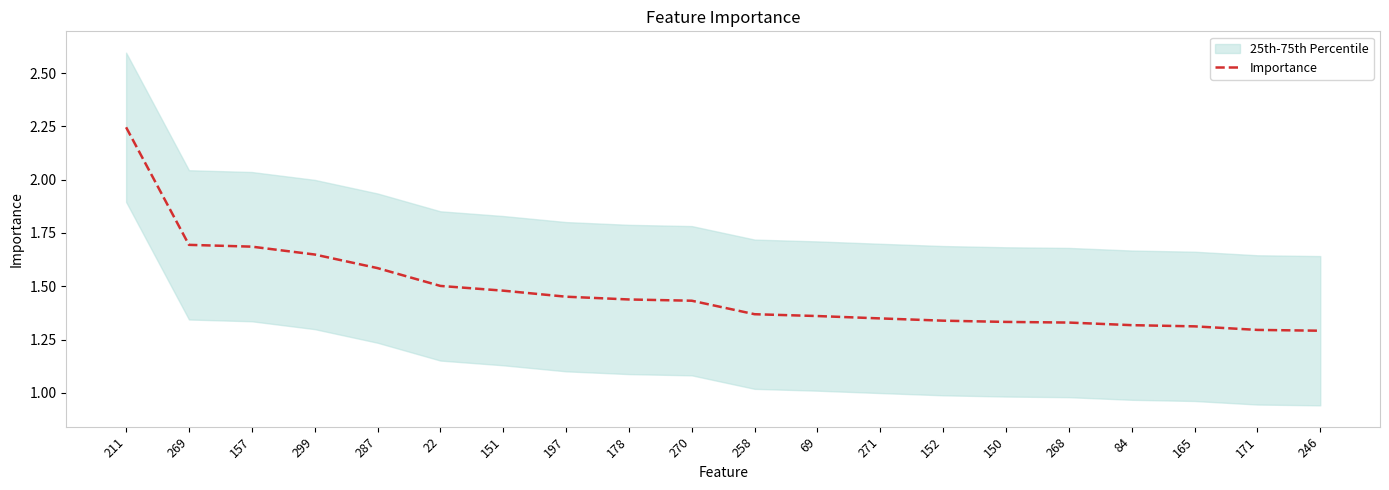

What is the average value?

1.5